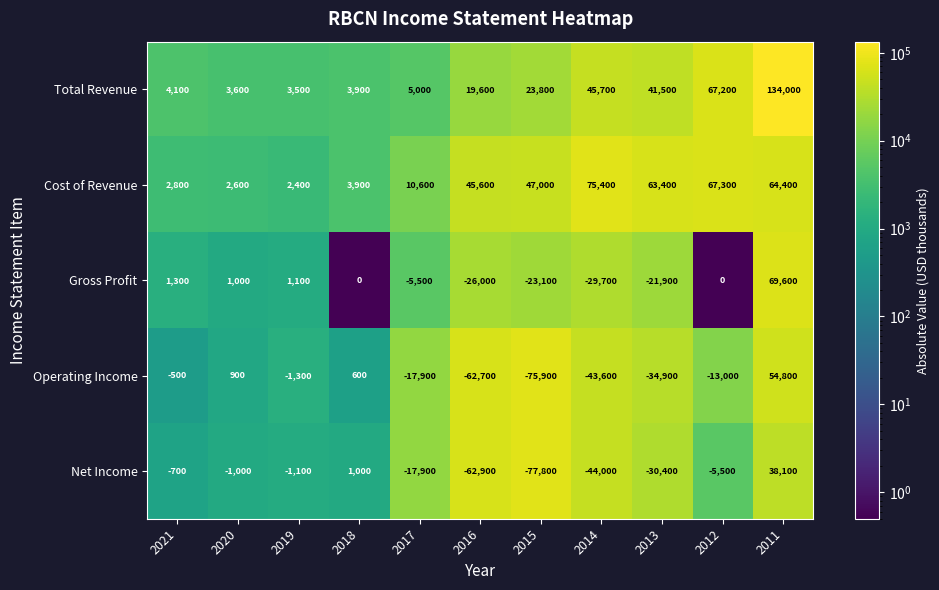

The value of Net Income at 2016 is -62900. True or false?

True